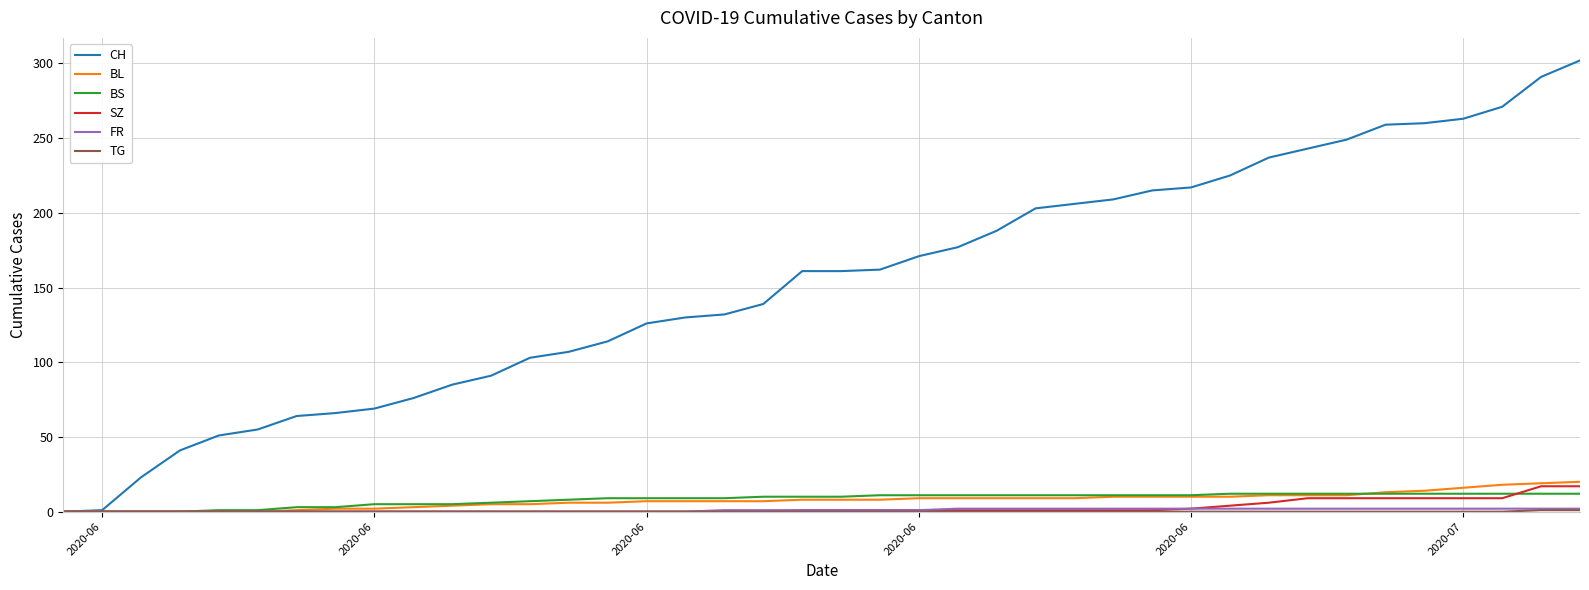

What is the maximum value for BS?

12